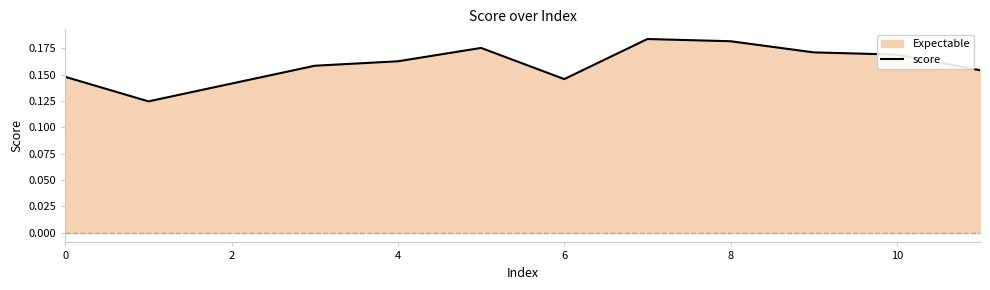

The value at 10 is 0.1. True or false?

False